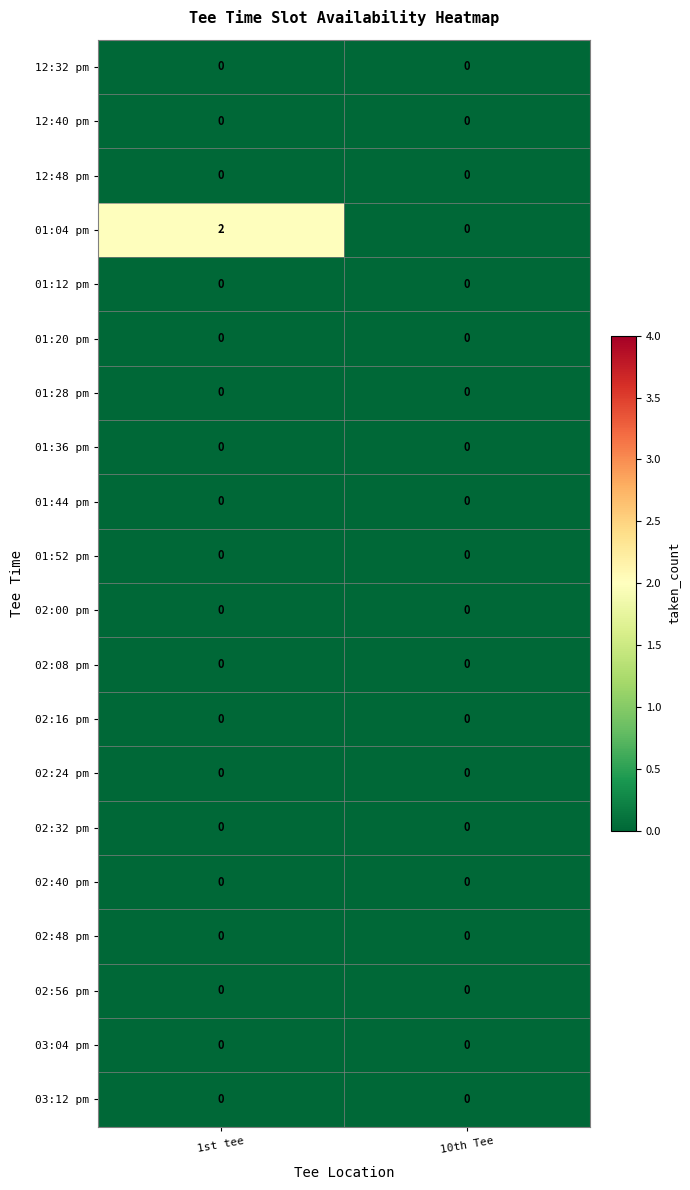

Which series has the largest total across all categories?

01:04 pm